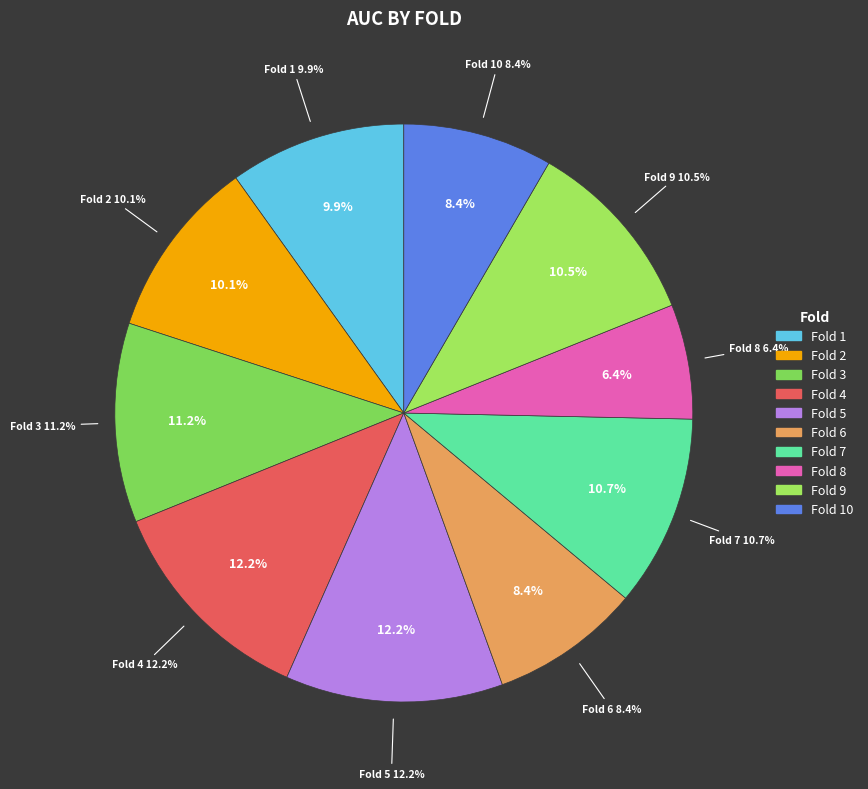

Does Fold 2 account for over 50% of the chart?

No